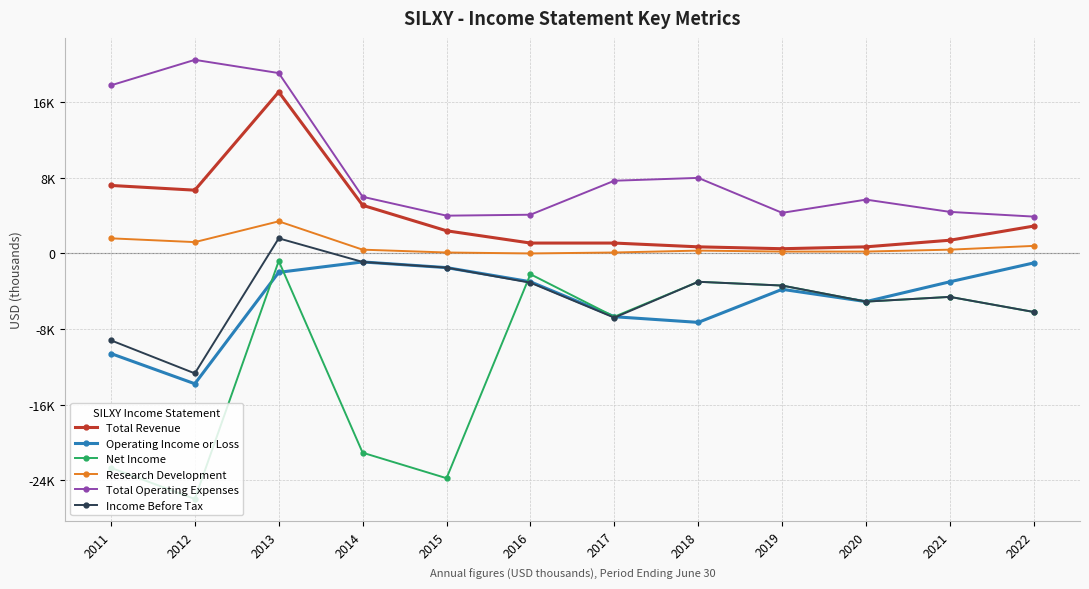

What are all the series names shown in the legend?

Total Revenue, Operating Income or Loss, Net Income, Research Development, Total Operating Expenses, Income Before Tax